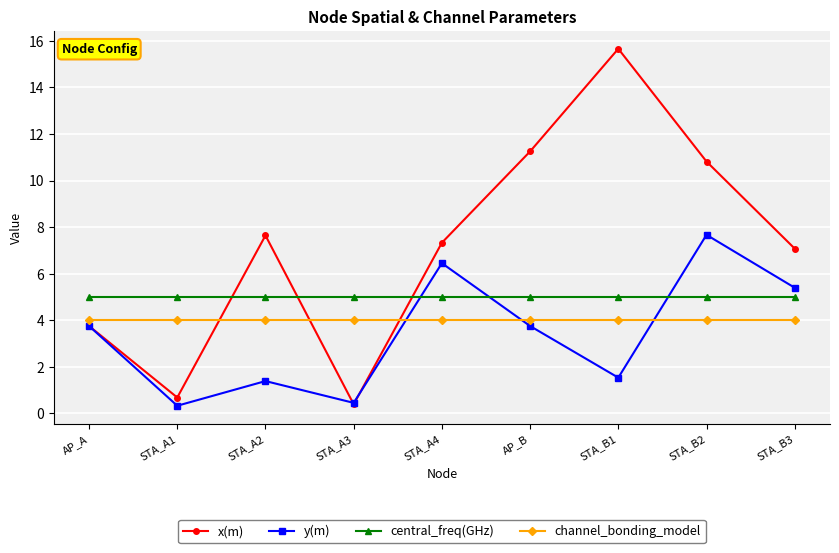

What is the total value across all series at STA_A1?

10.0